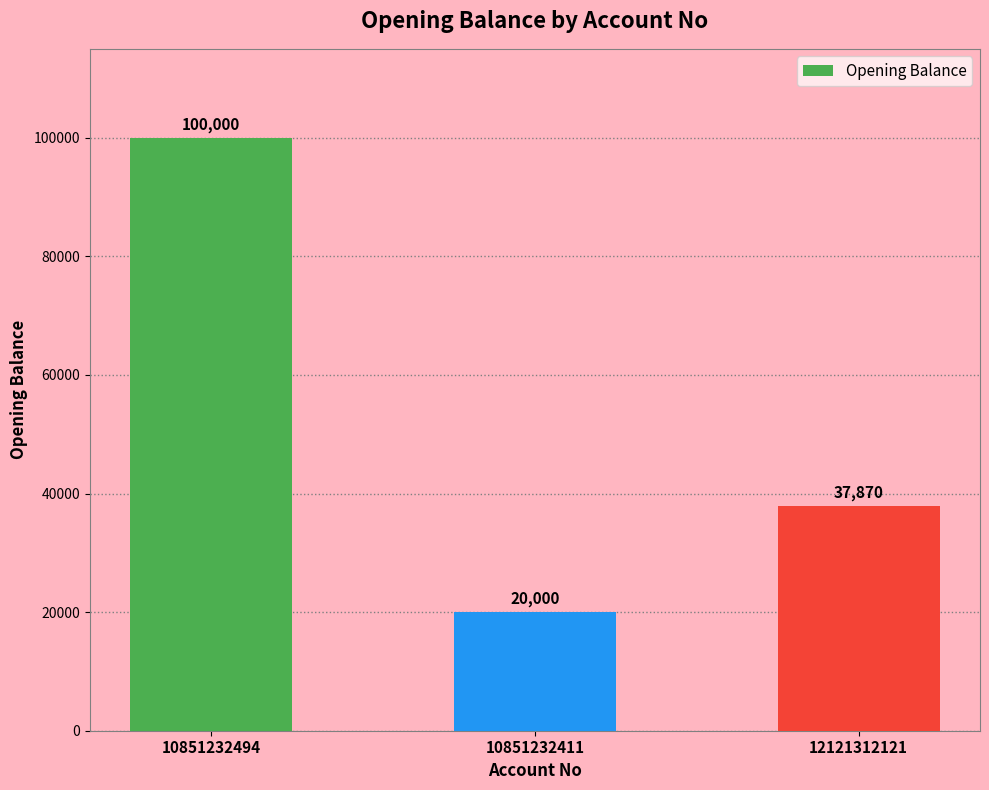

True or false: the data shows 153111.0 at 10851232494.

False